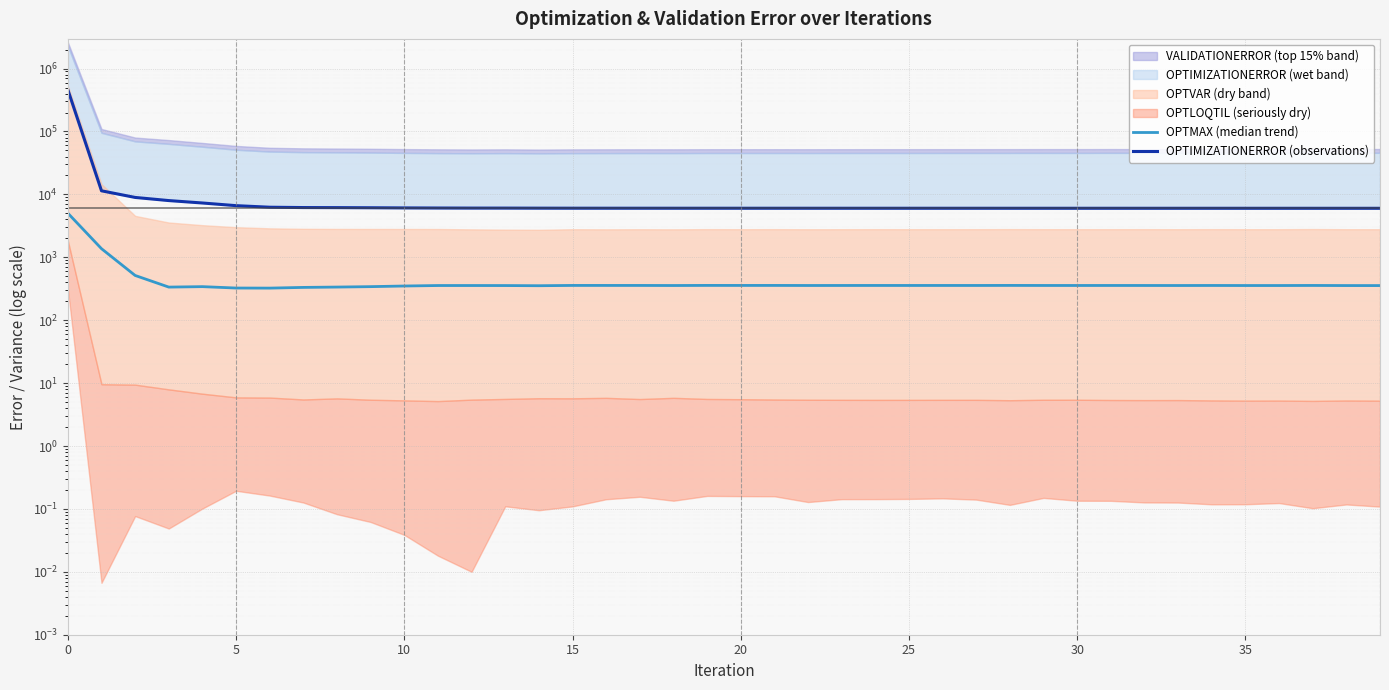

At which category does OPTMAX (median trend) reach its first local peak?

20